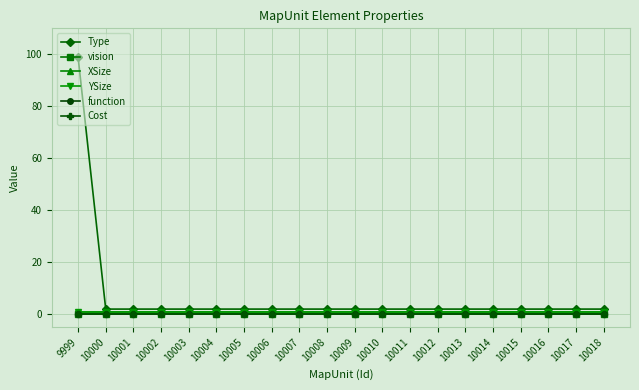

Does the chart have visible grid lines?

Yes